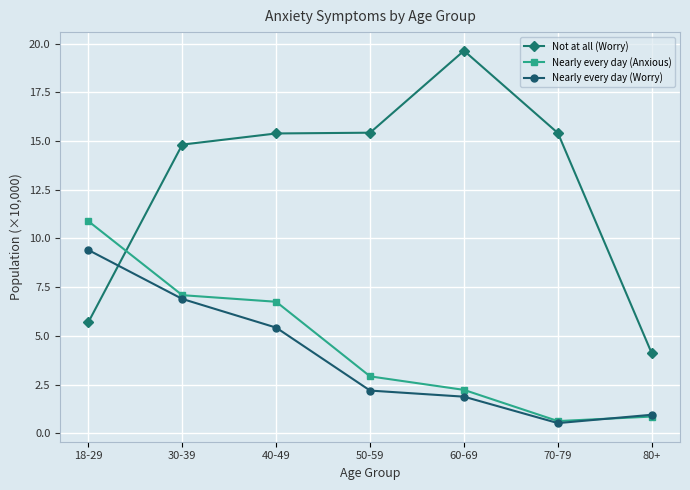

Which series ends up on top after the final intersection of Nearly every day (Anxious) and Nearly every day (Worry)?

Nearly every day (Worry)